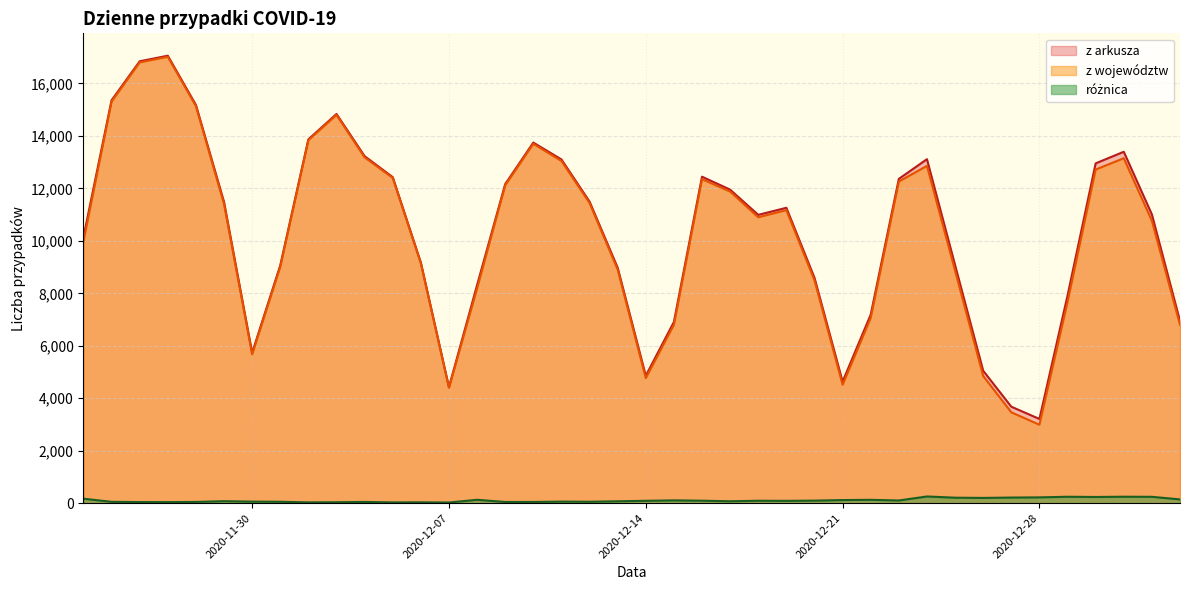

Which series has the largest total across all categories?

z arkusza